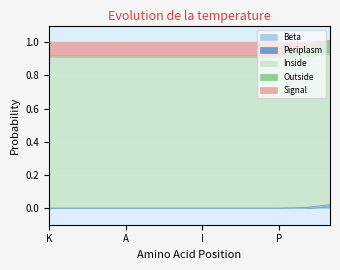

What is the greatest value displayed?

1.0